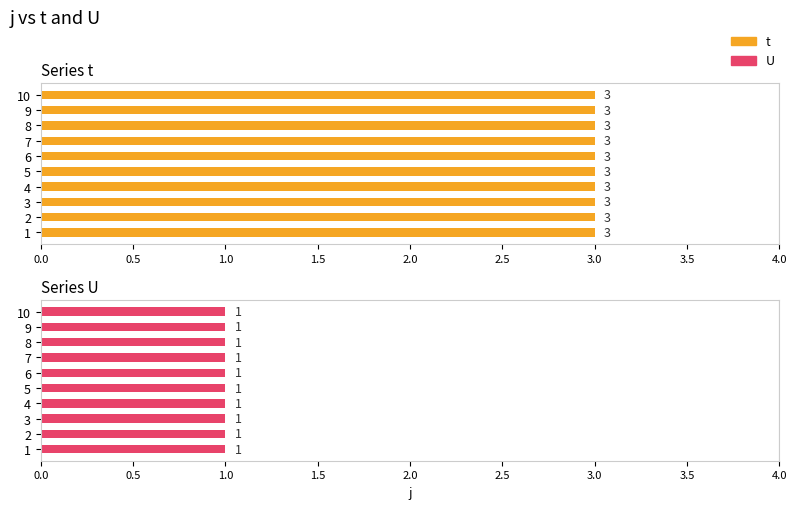

Between 8 and 9, which is larger?

8